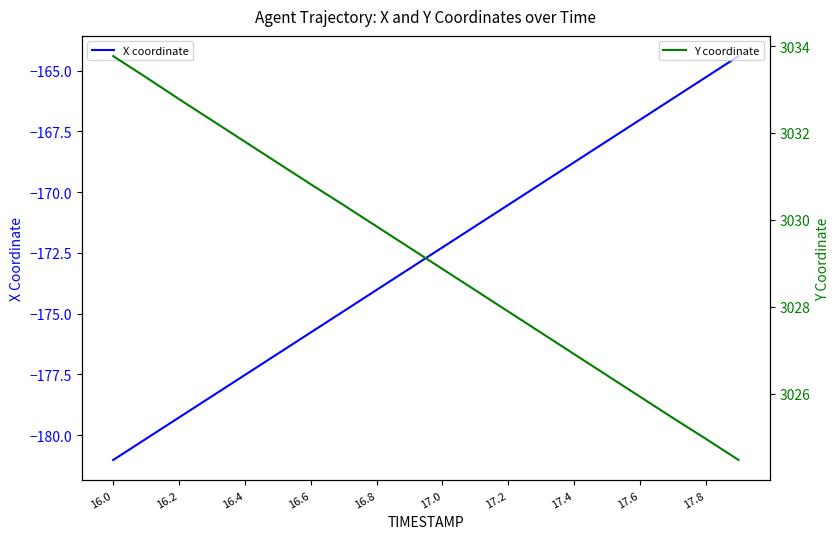

The value of X coordinate at 17.8 is -165.3. True or false?

True